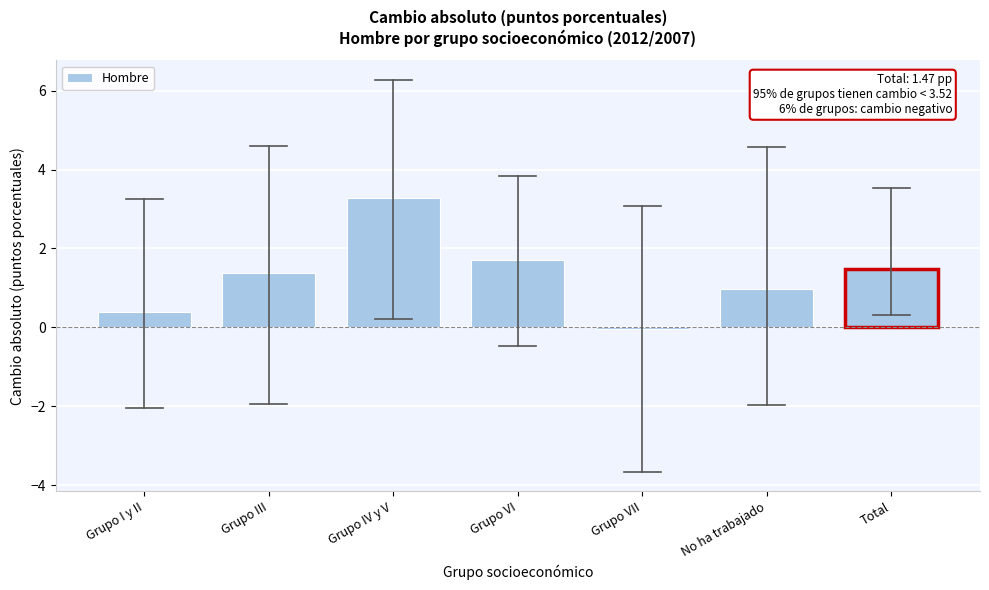

Reading left to right, extract all data points from this chart.

0.4	1.4	3.3	1.7	-0.1	1.0	1.5